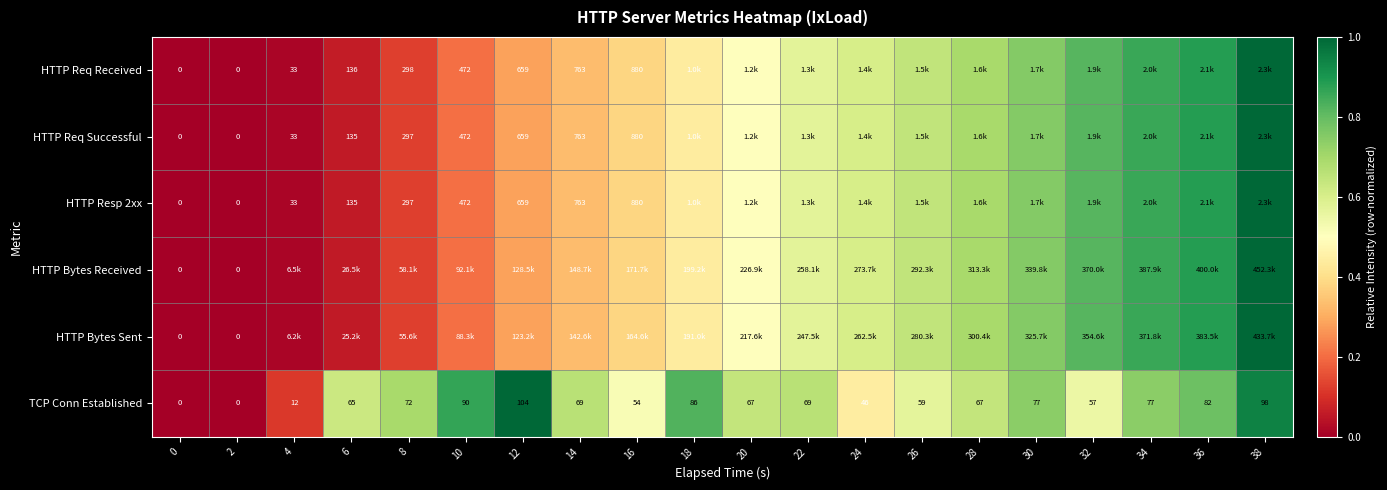

How many values in the TCP Conn Established series are below 69?

10